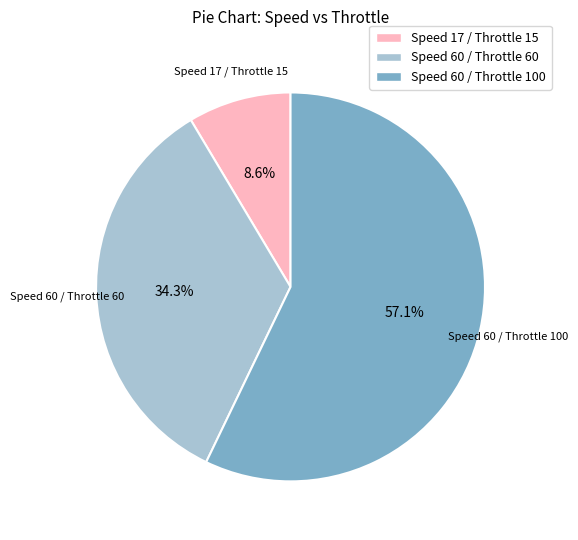

Is there a majority slice in this chart?

Yes